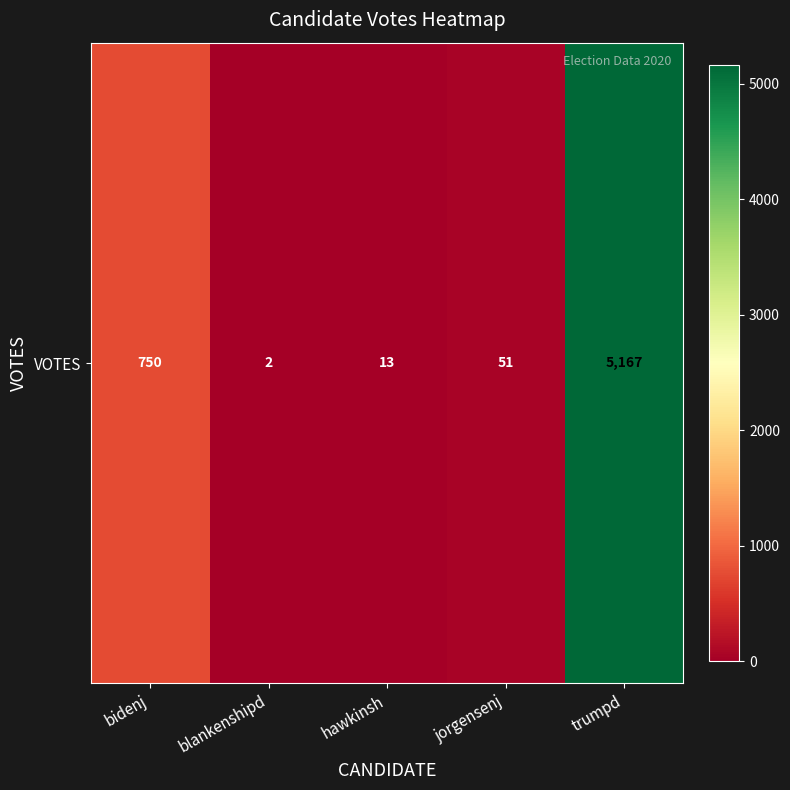

Reading left to right, list all the values displayed in this chart.

bidenj=750	blankenshipd=2	hawkinsh=13	jorgensenj=51	trumpd=5167